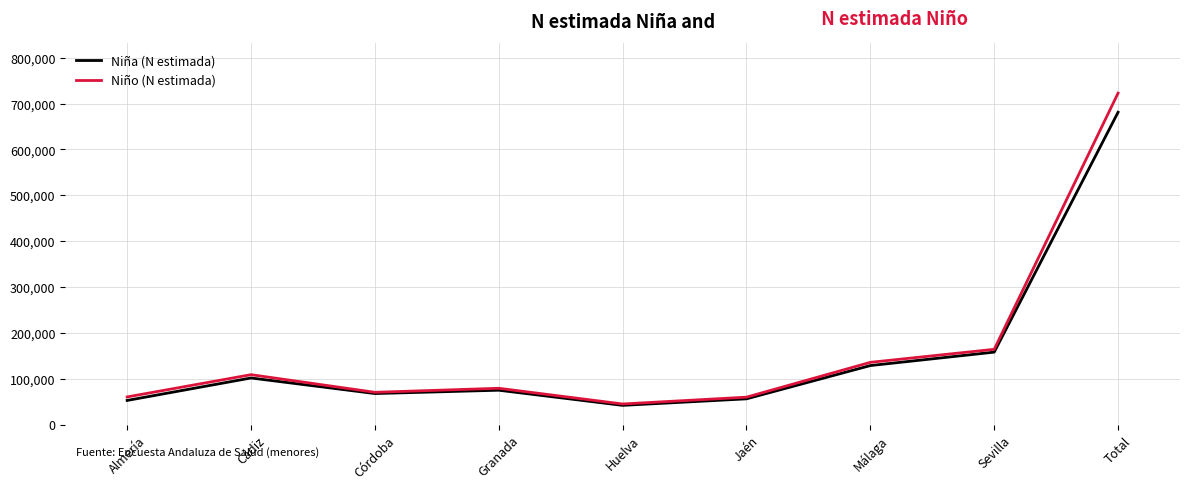

At which category is the sum across all series the highest?

Total